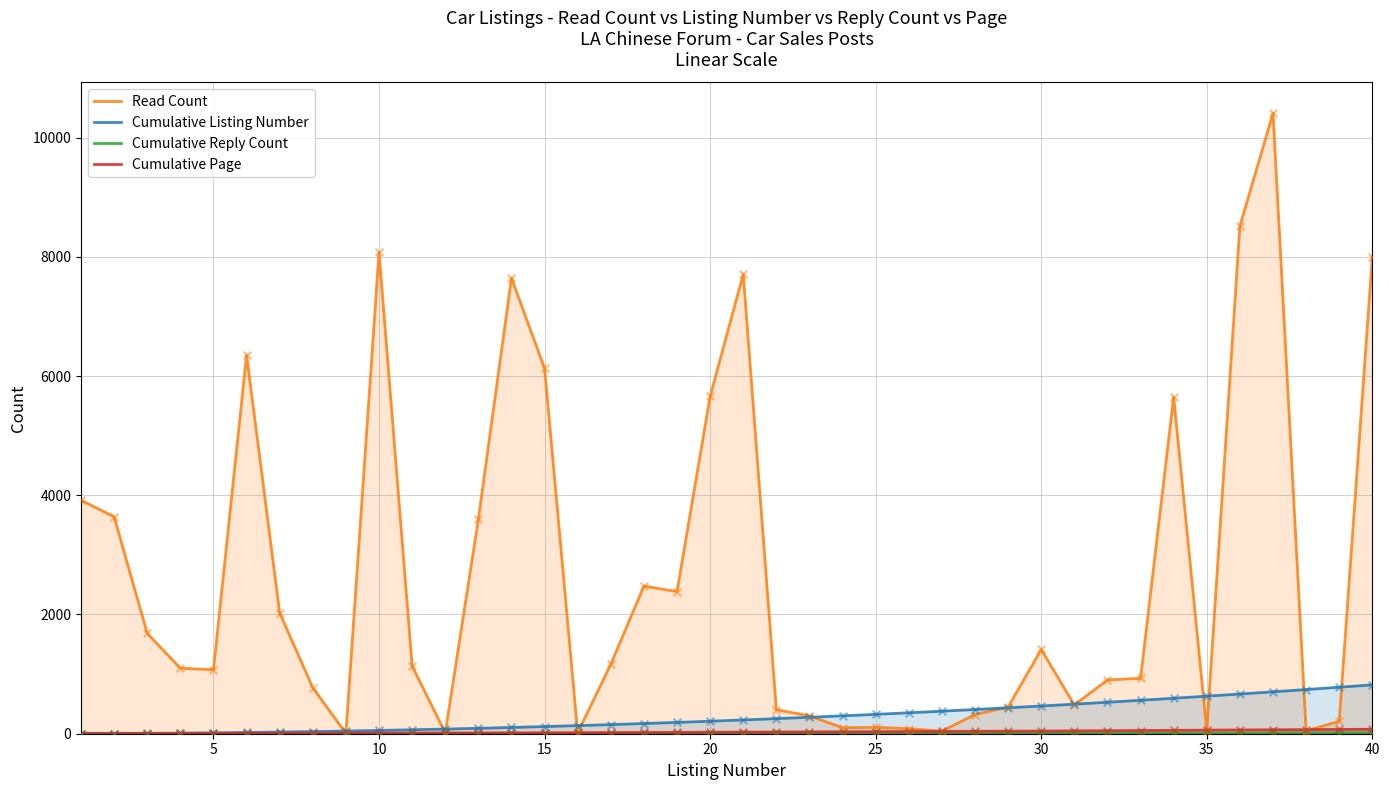

At how many categories does at least one series exceed 7944?

4